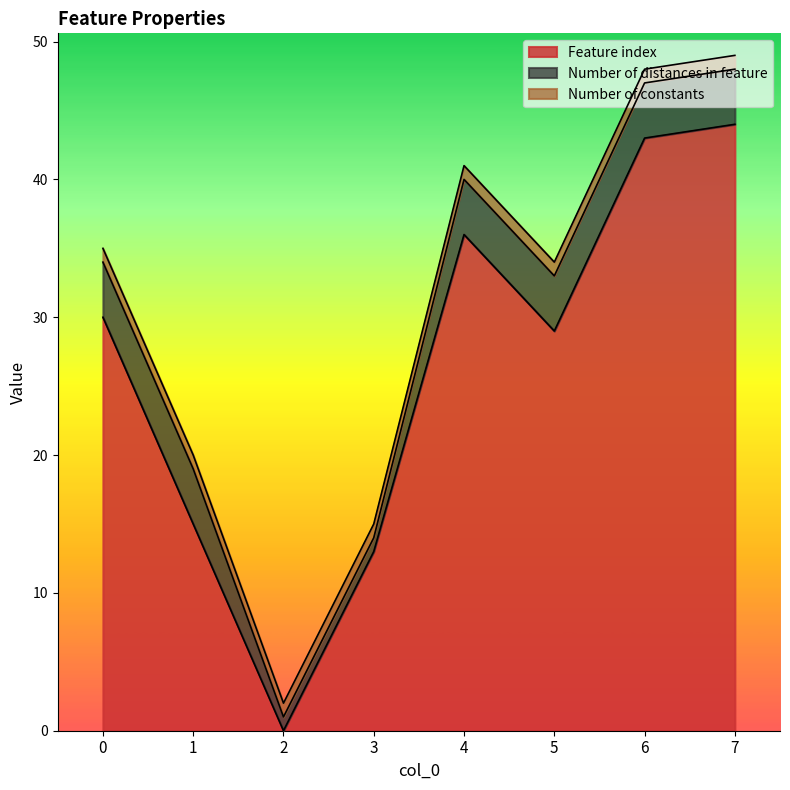

What is the difference between the Feature index values at 3 and 5?

16